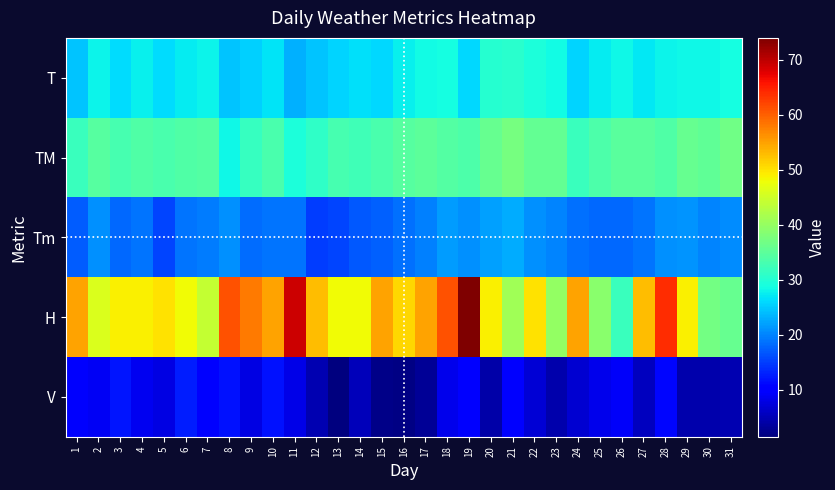

At how many categories does at least one series exceed 42?

25